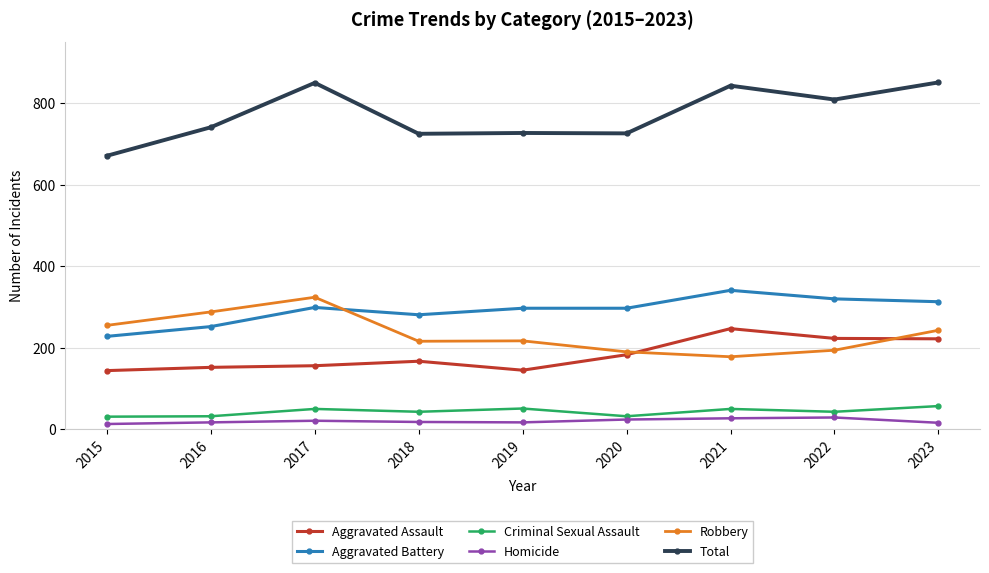

What is the sum of the Criminal Sexual Assault values at 2016 and 2017?

82